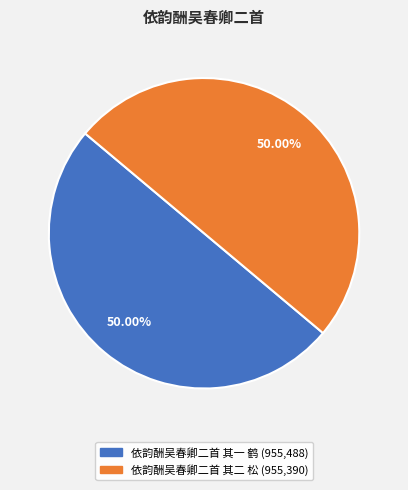

What is the ratio of the value at 依韵酬吴春卿二首 其一 鹤 to the value at 依韵酬吴春卿二首 其二 松?

1.0